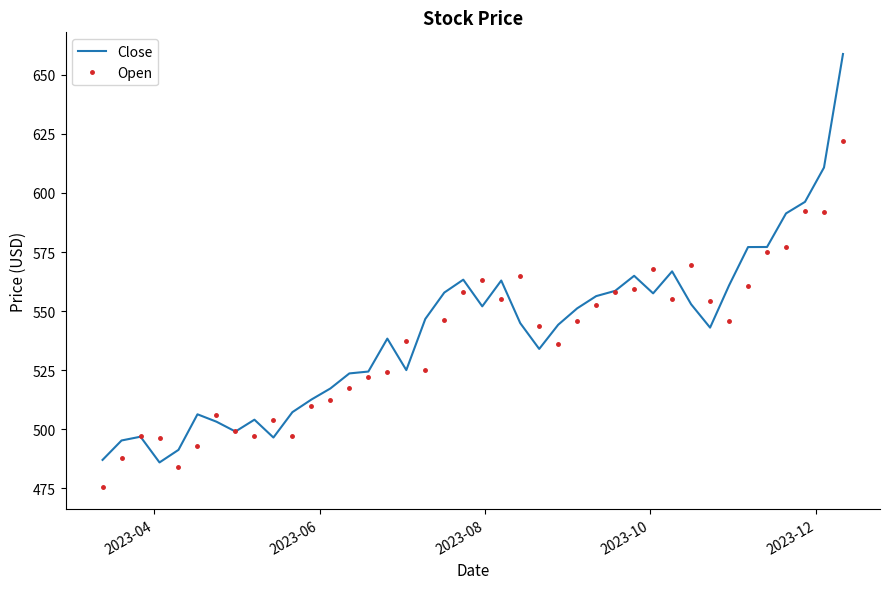

What is the greatest value displayed?

658.8